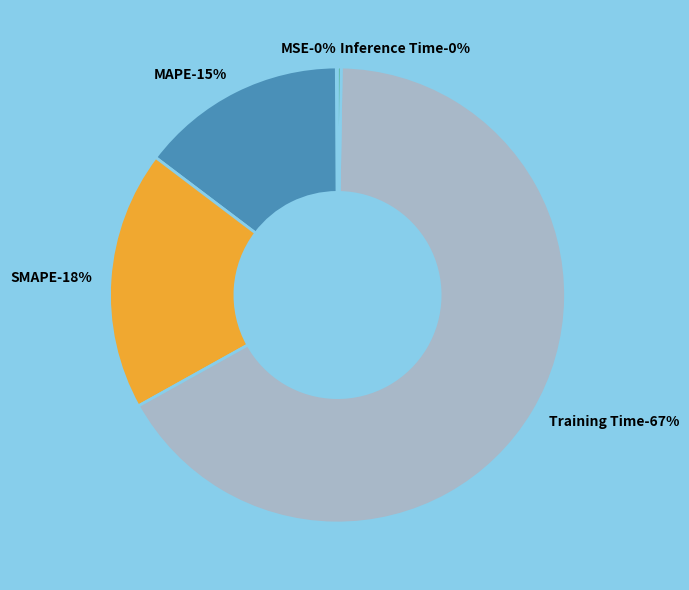

To the nearest percent, what is the average slice percentage?

20%